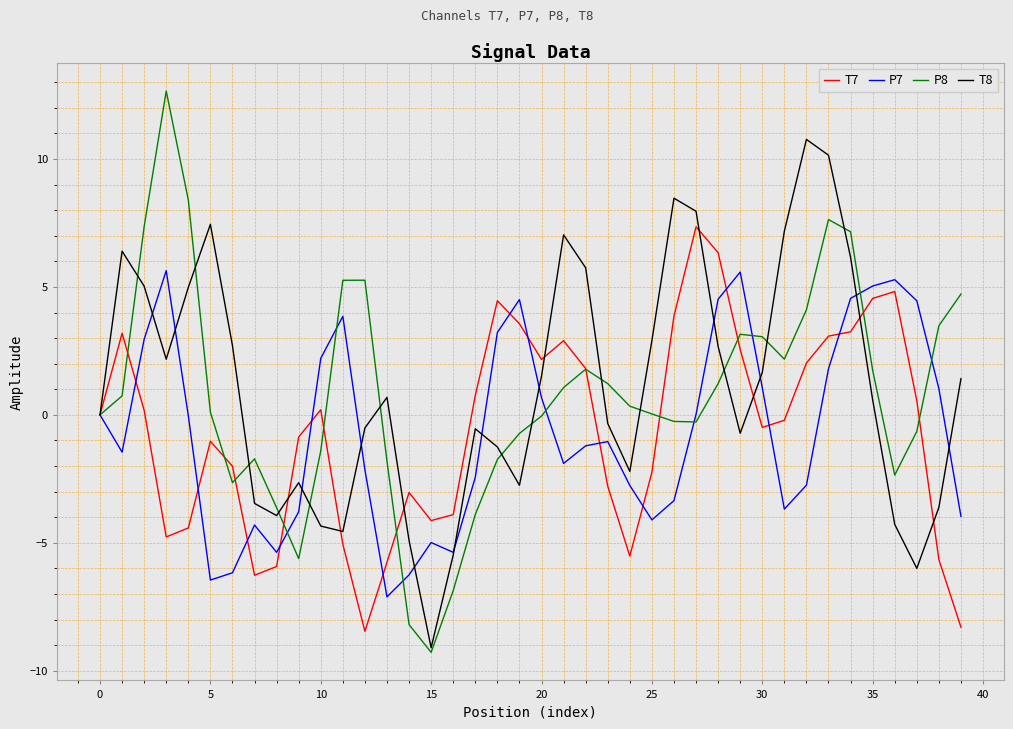

List the series in order of their peak value, lowest first.

P7, T7, T8, P8